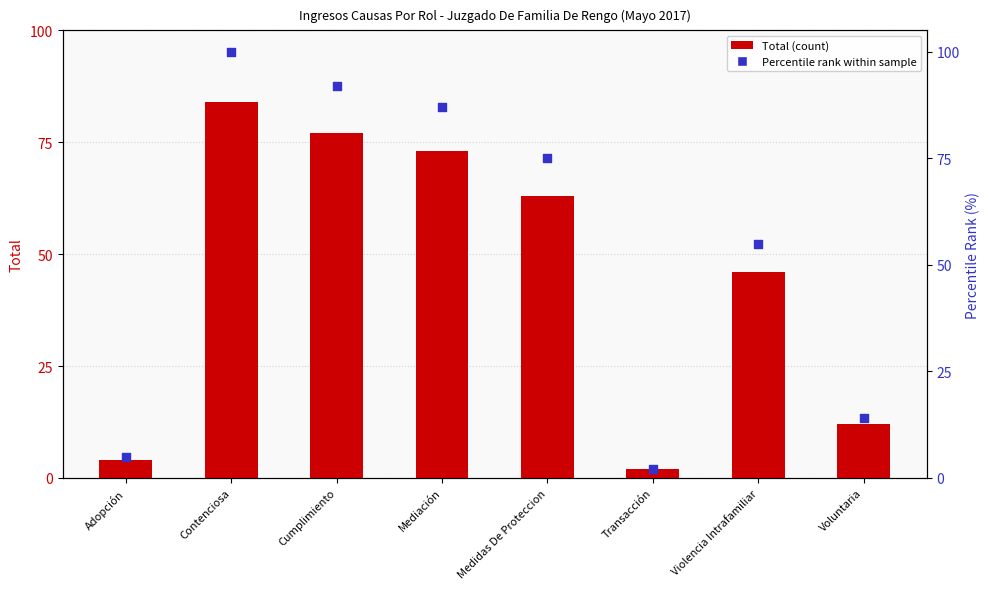

Which series has the largest Y range (max minus min)?

Percentile rank within sample